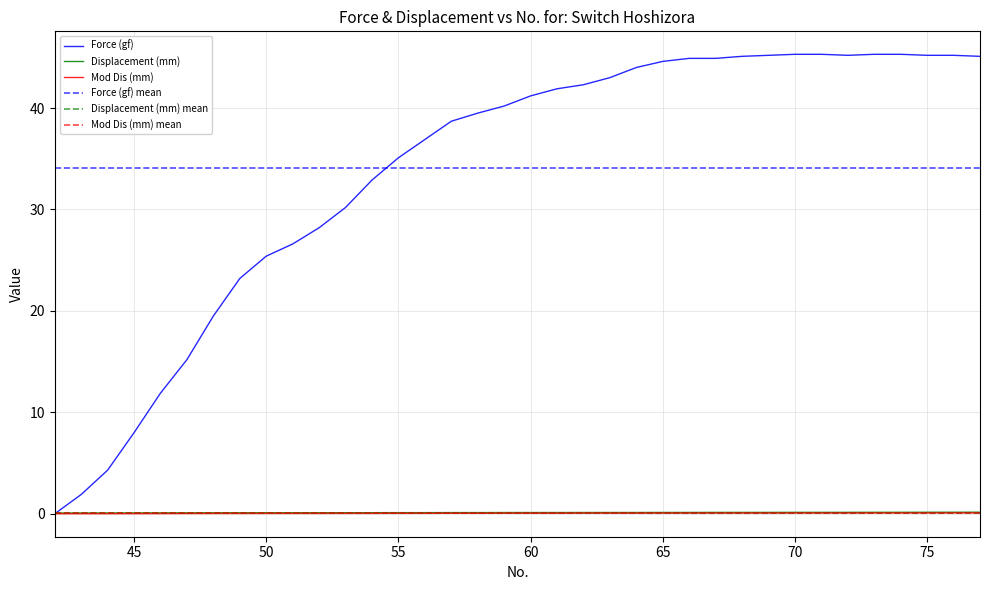

Between 42 and 62, which is larger?

62